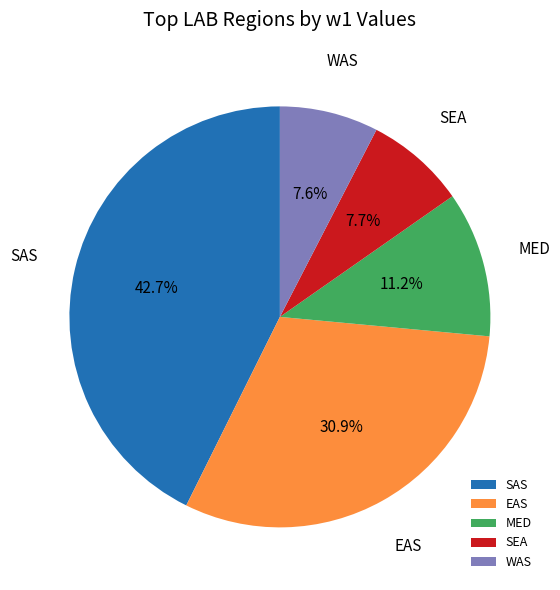

Between SAS and WAS, which is larger?

SAS